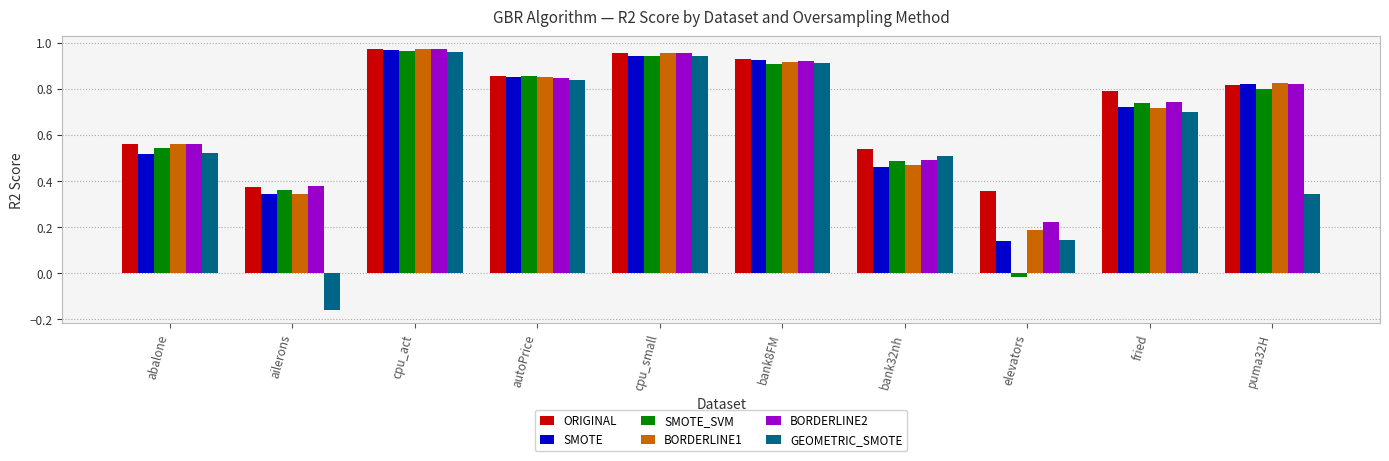

Which category has the highest value in the BORDERLINE1 series?

cpu_act